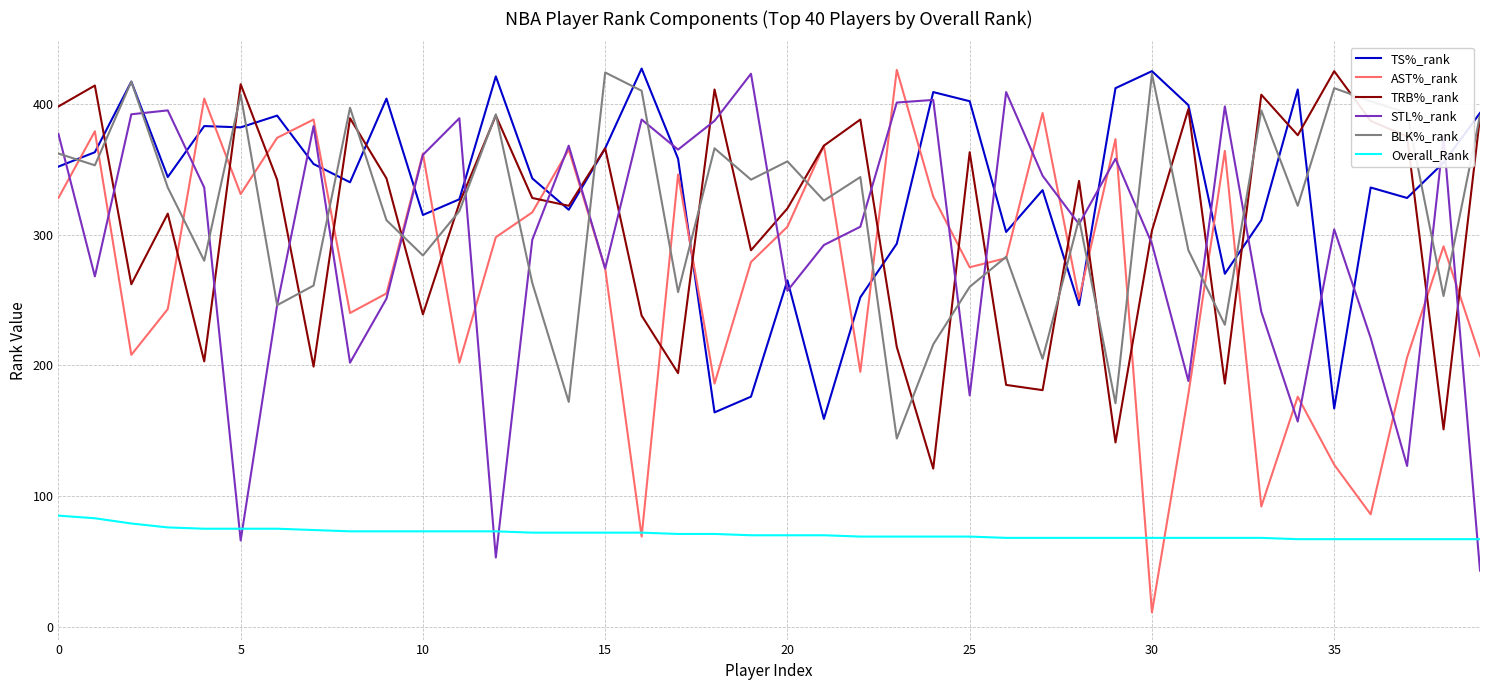

Which series has the largest range (max minus min)?

AST%_rank